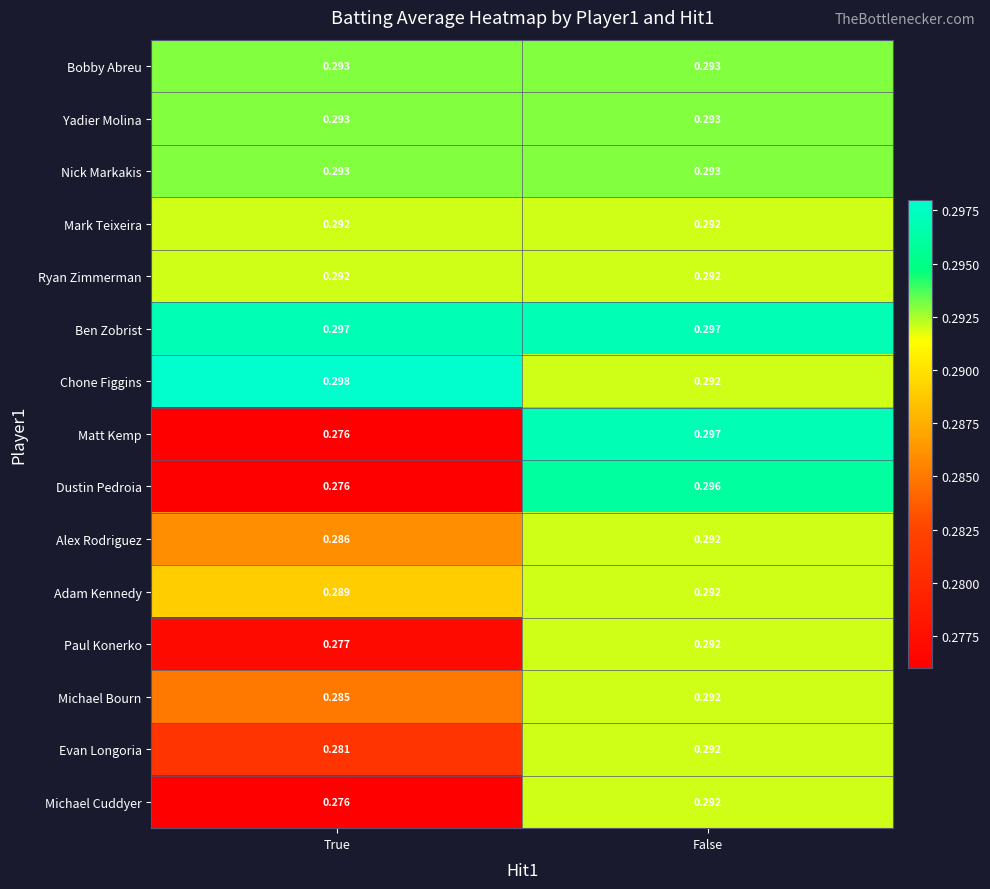

Which category has the highest value in the Adam Kennedy series?

False